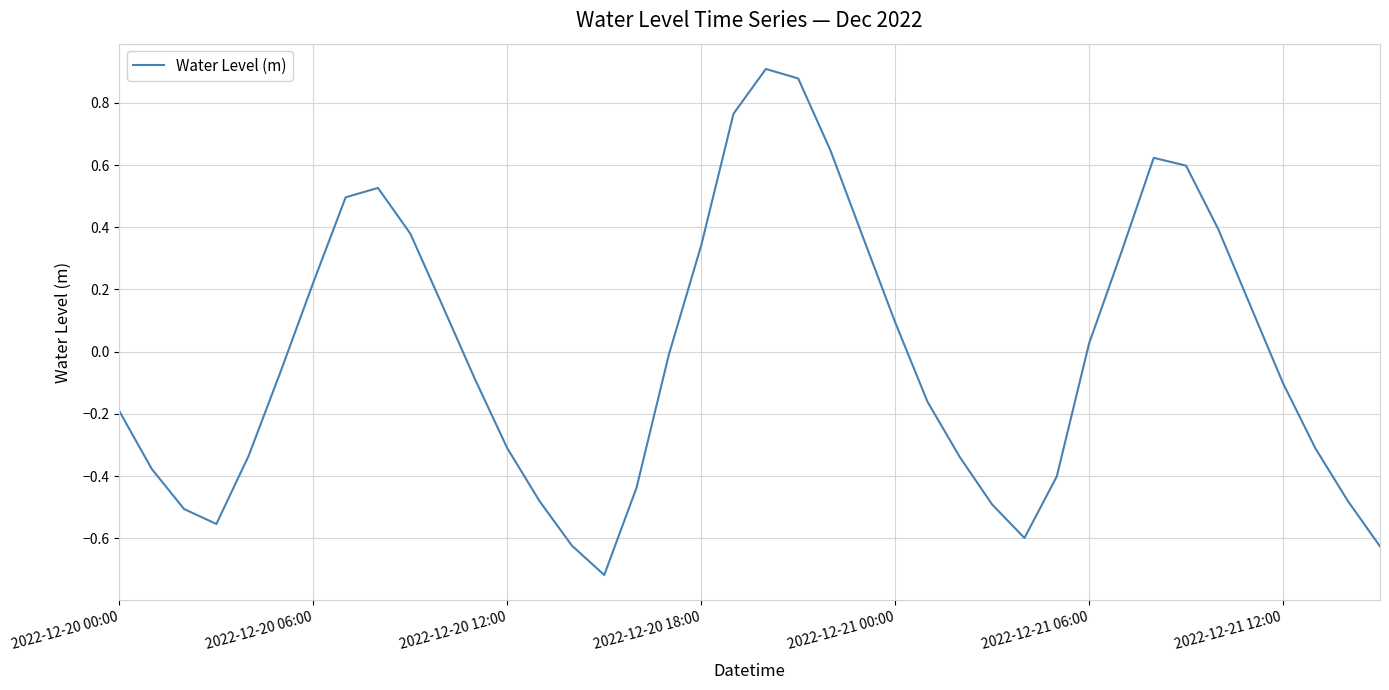

Rank the categories by value from lowest to highest.

15, 39, 14, 28, 2022-12-20 18:00, 2022-12-20 12:00, 27, 13, 38, 16, 29, 2022-12-20 06:00, 26, 2022-12-21 00:00, 37, 12, 2022-12-20 00:00, 25, 36, 11, 2022-12-21 06:00, 17, 30, 24, 35, 10, 2022-12-21 12:00, 31, 18, 23, 9, 34, 7, 8, 33, 32, 22, 19, 21, 20